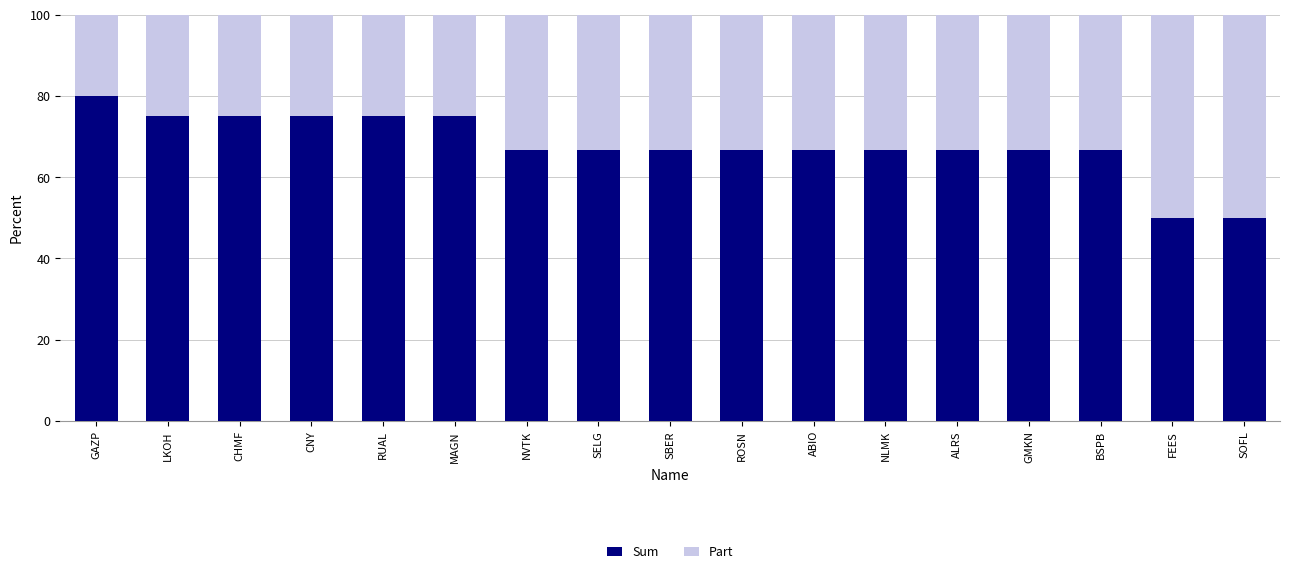

How many values in the Sum series are below 66?

2